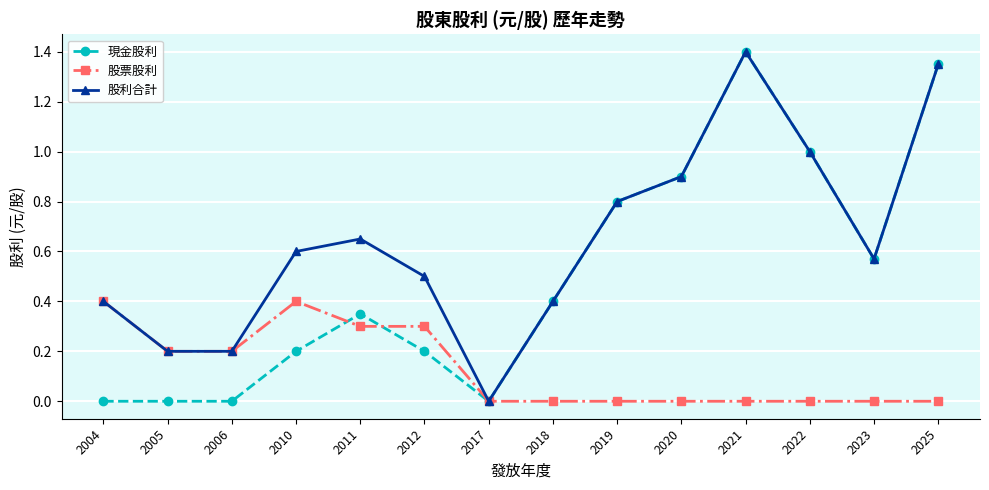

Which category has the highest value in the 股利合計 series?

2021